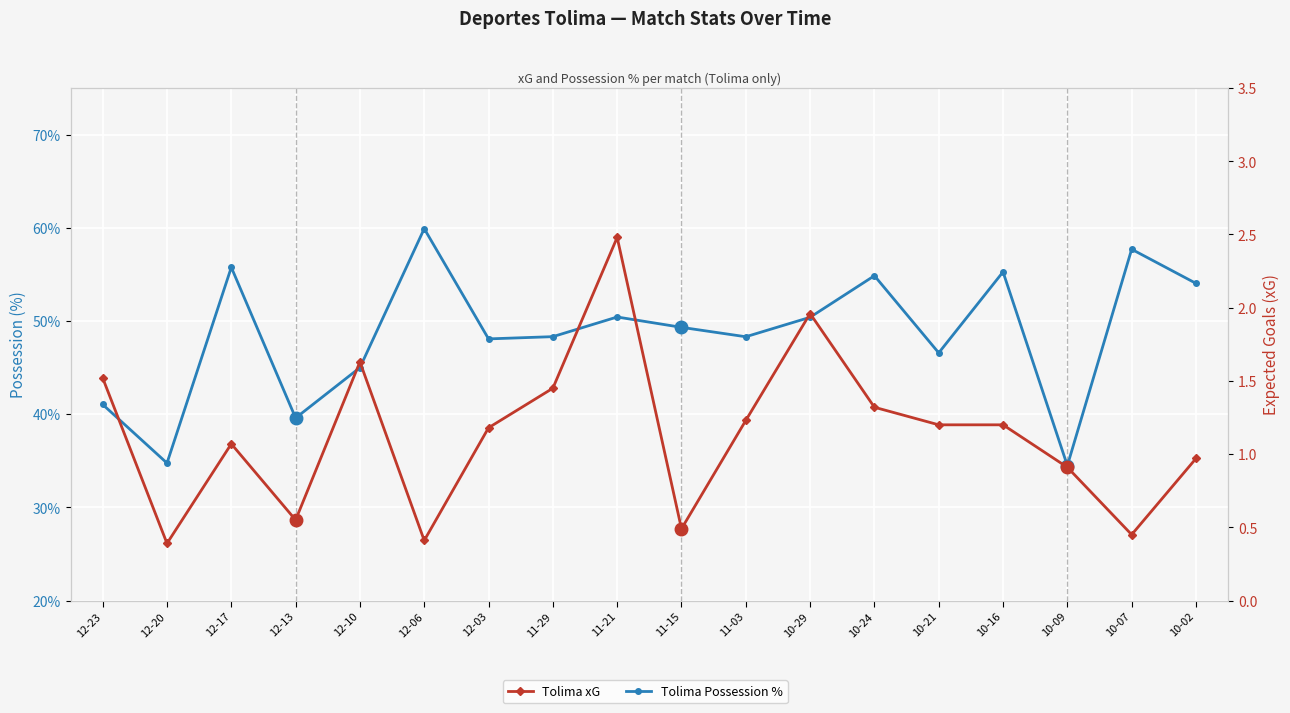

What is the difference between the second highest and minimum values in the Tolima Possession % series?

23.2